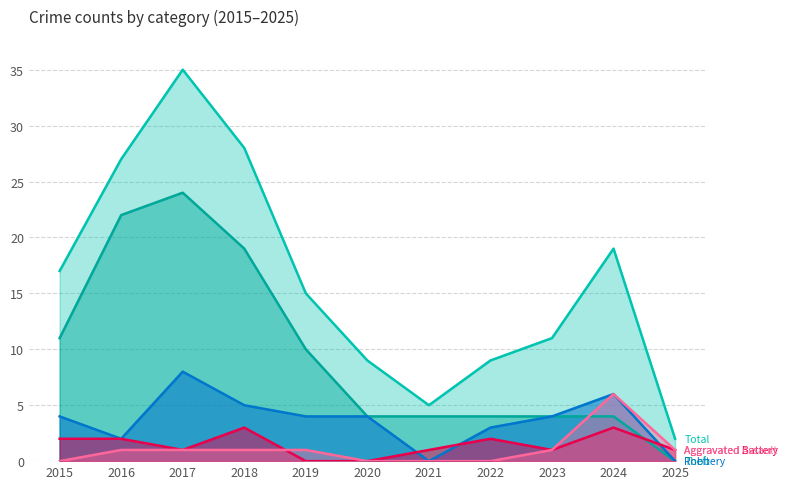

True or false: Aggravated Battery and Robbery cross at least once.

True